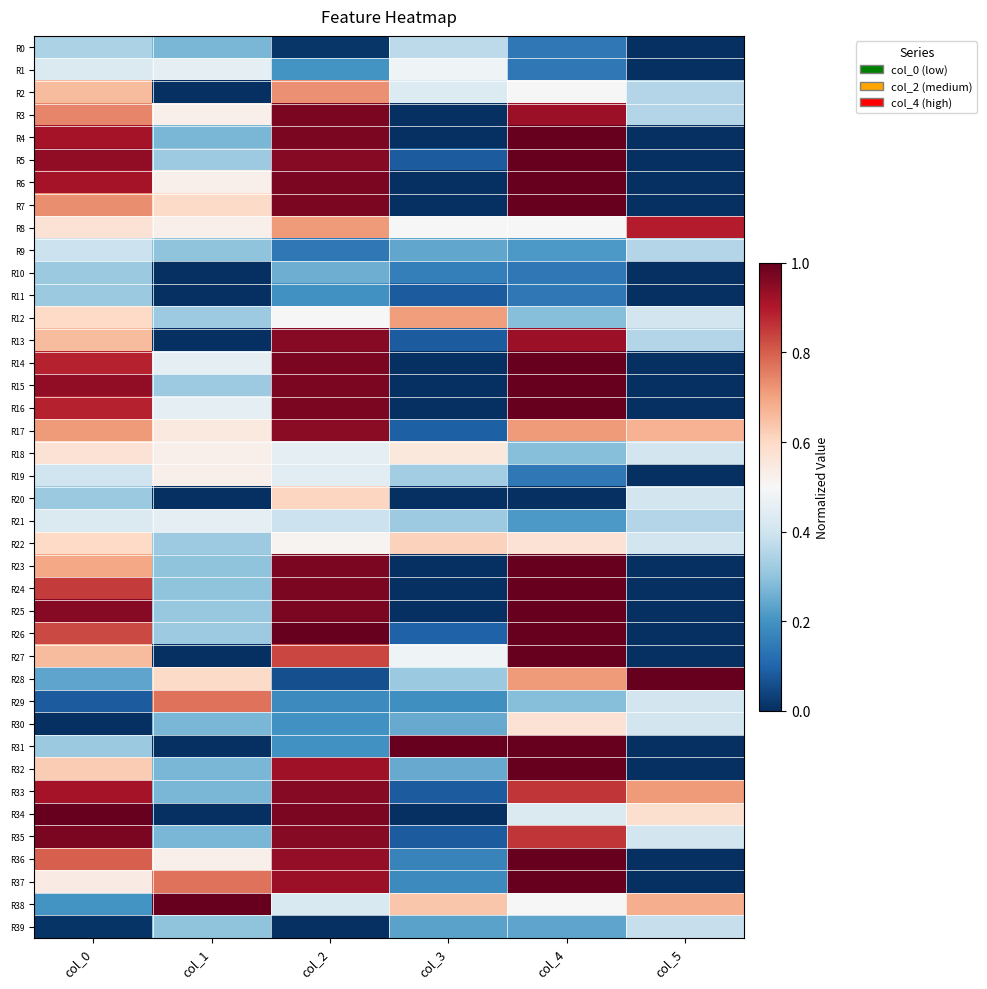

Rank the series at col_3 from lowest to highest value.

R3, R4, R6, R7, R14, R15, R16, R20, R23, R24, R25, R34, R5, R11, R13, R33, R35, R17, R26, R10, R36, R37, R29, R39, R9, R30, R32, R28, R21, R19, R0, R2, R1, R27, R8, R18, R22, R38, R12, R31